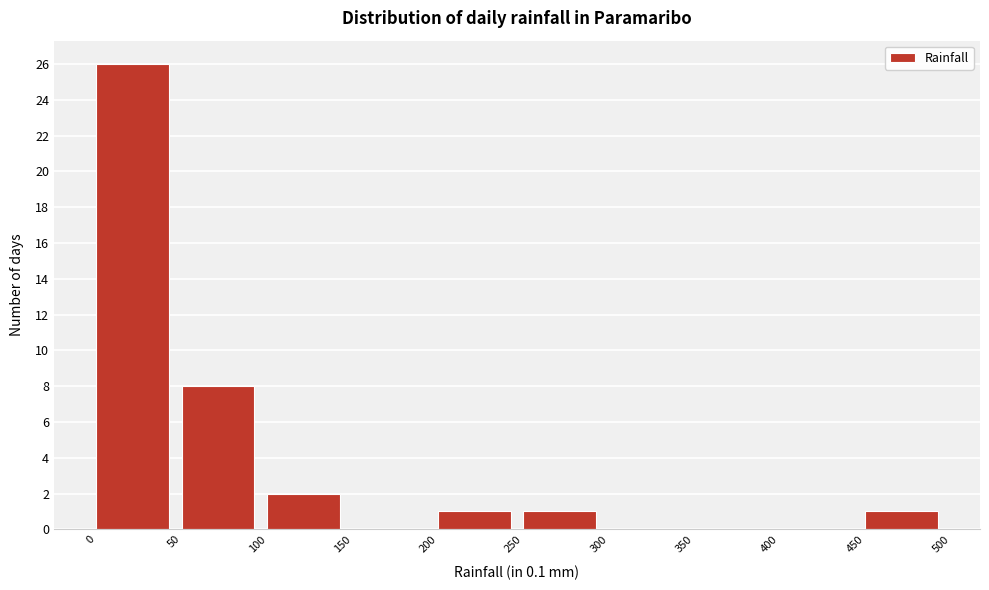

Over which range of the x-axis is the bar tallest?

0 to 50